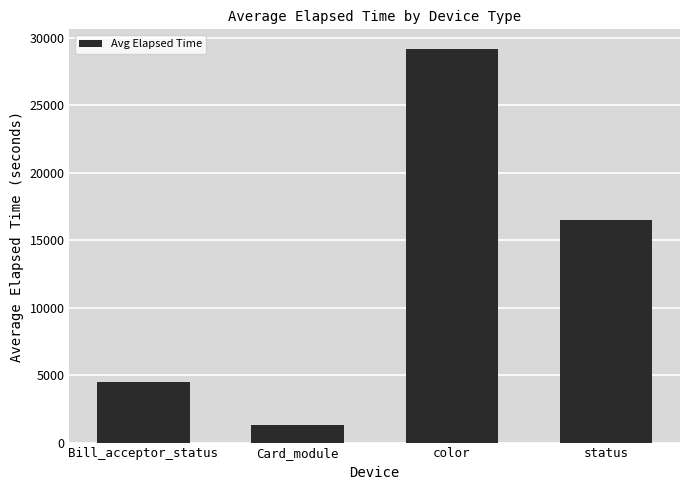

The chart shows a value of 1284 at Card_module. True or false?

True